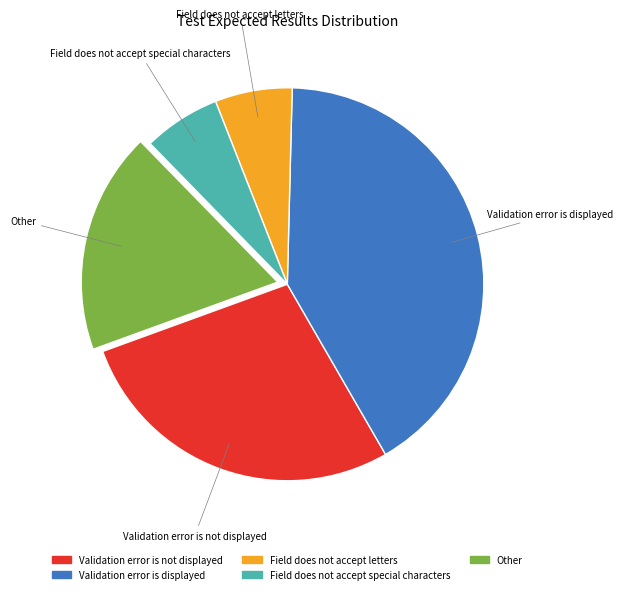

What is the largest slice in the pie chart?

Validation error is displayed